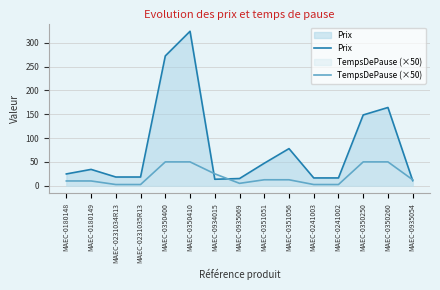

Does the chart have visible grid lines?

Yes